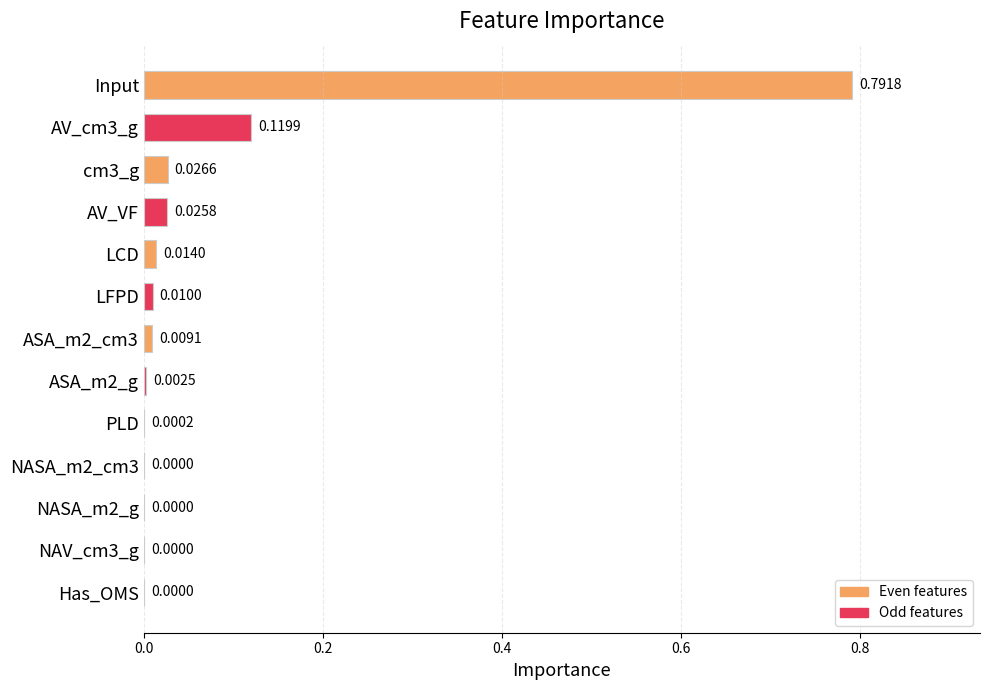

Which has a higher value, Has_OMS or AV_cm3_g?

AV_cm3_g